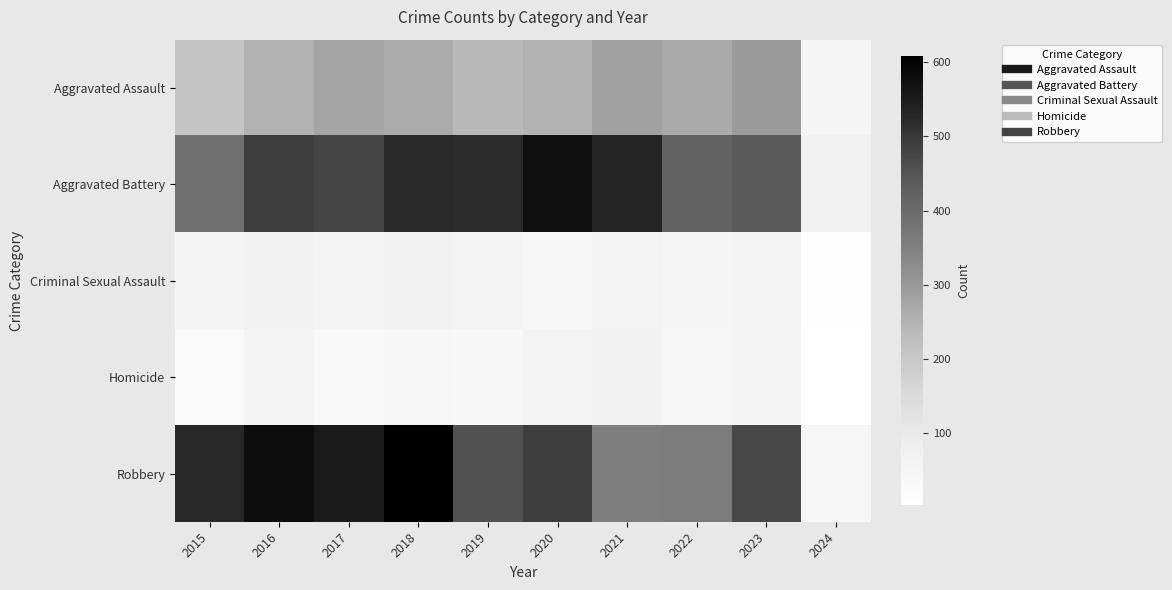

At which category is the sum across all series the highest?

2018